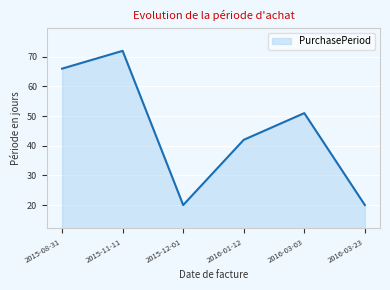

Which has a higher value, 2015-08-31 or 2015-12-01?

2015-08-31